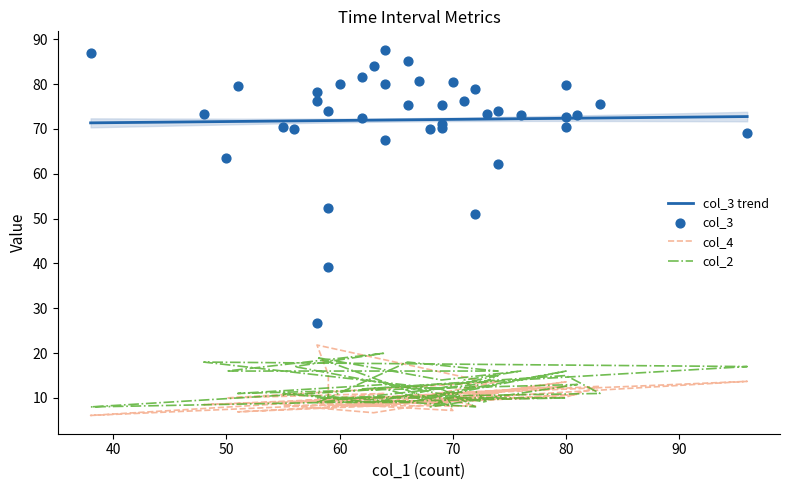

What is the minimum value for col_3 trend?

71.4